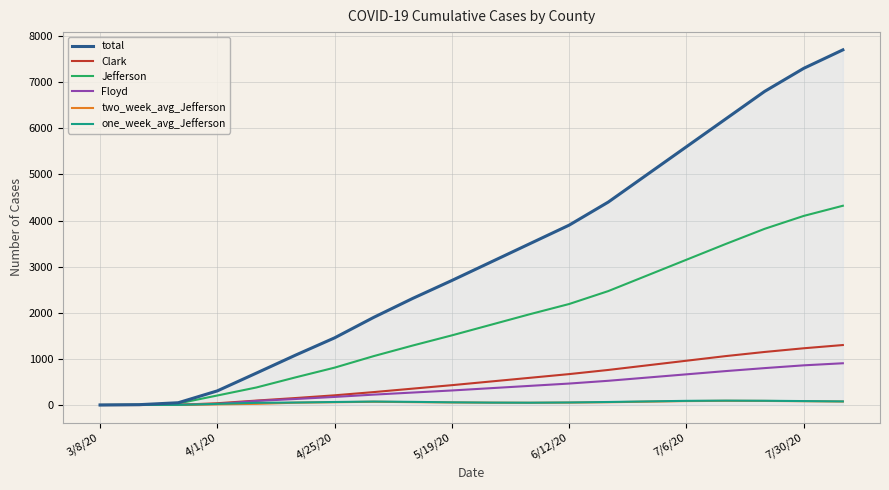

Which series has the widest spread of values?

total